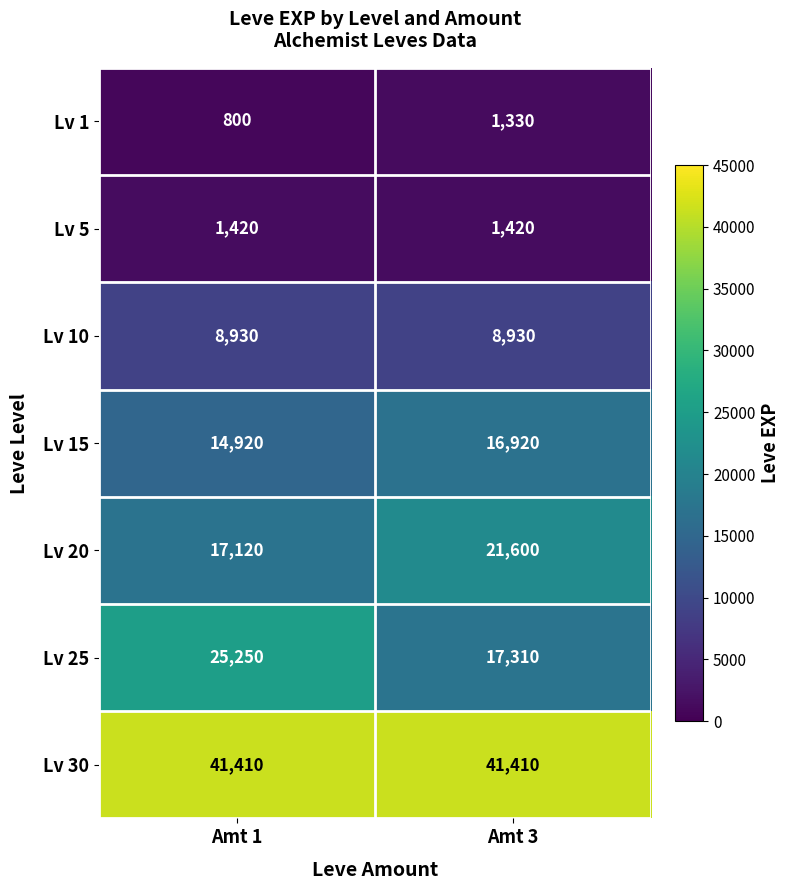

At how many categories does at least one series exceed 23478?

2